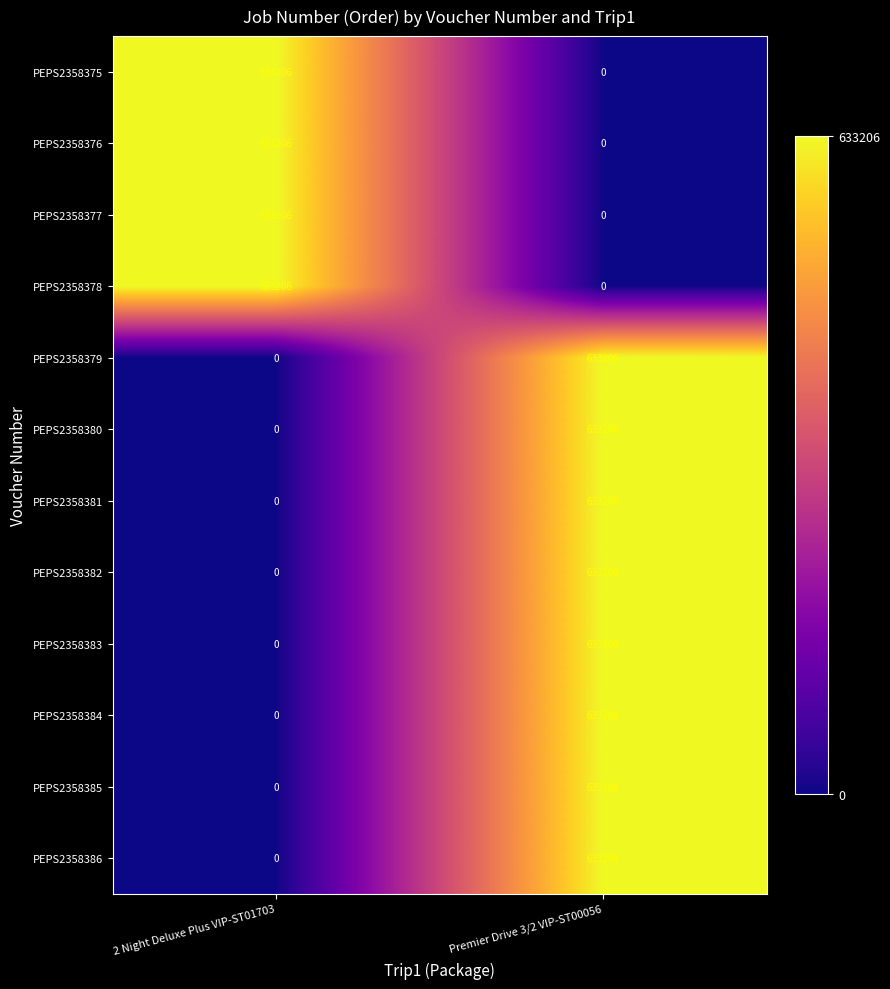

What is the spread (max minus min) of values at Premier Drive 3/2 VIP-ST00056?

633206